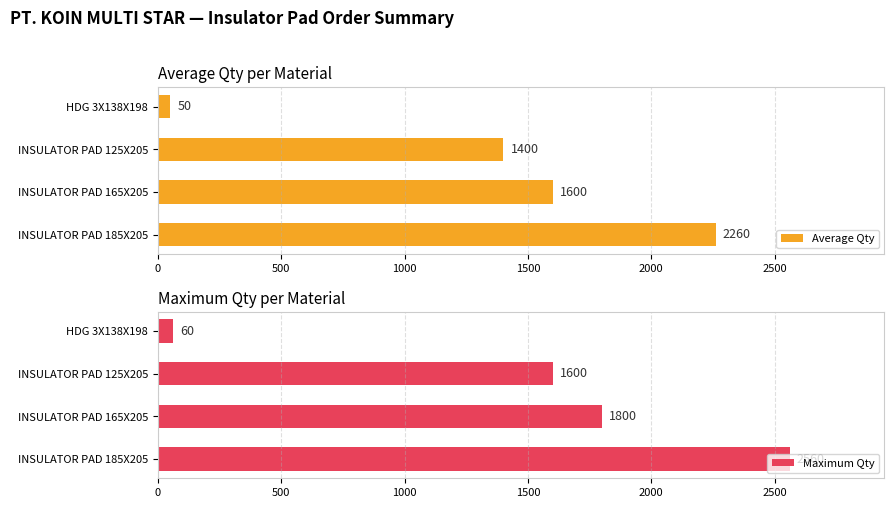

Does the chart contain stacked bars?

No